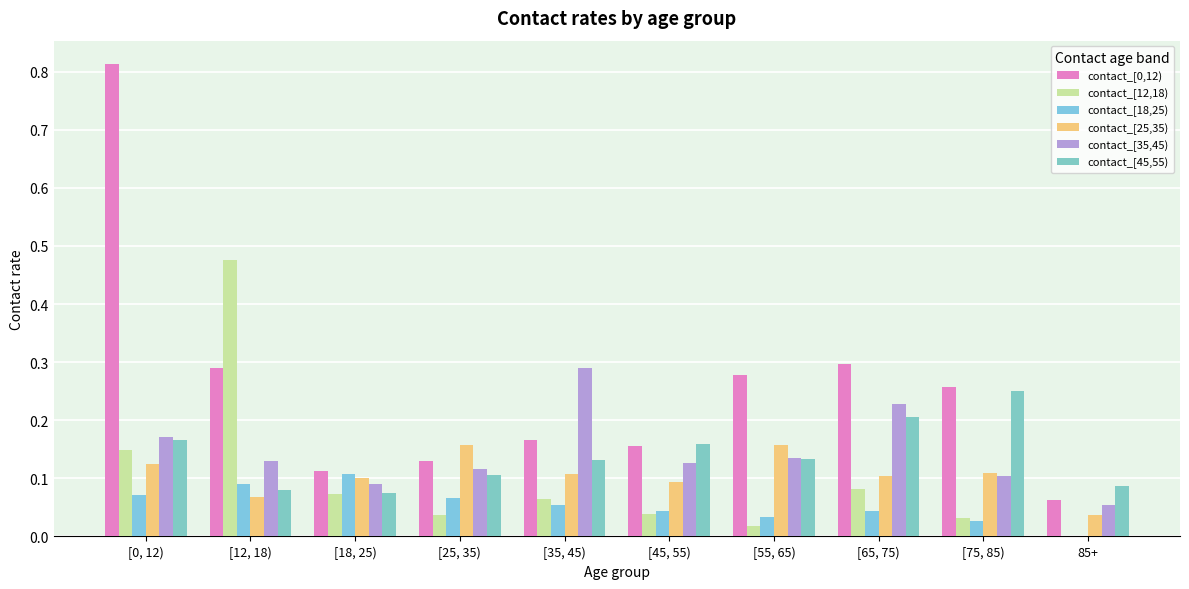

What is the total value across all series at [25, 35)?

0.6